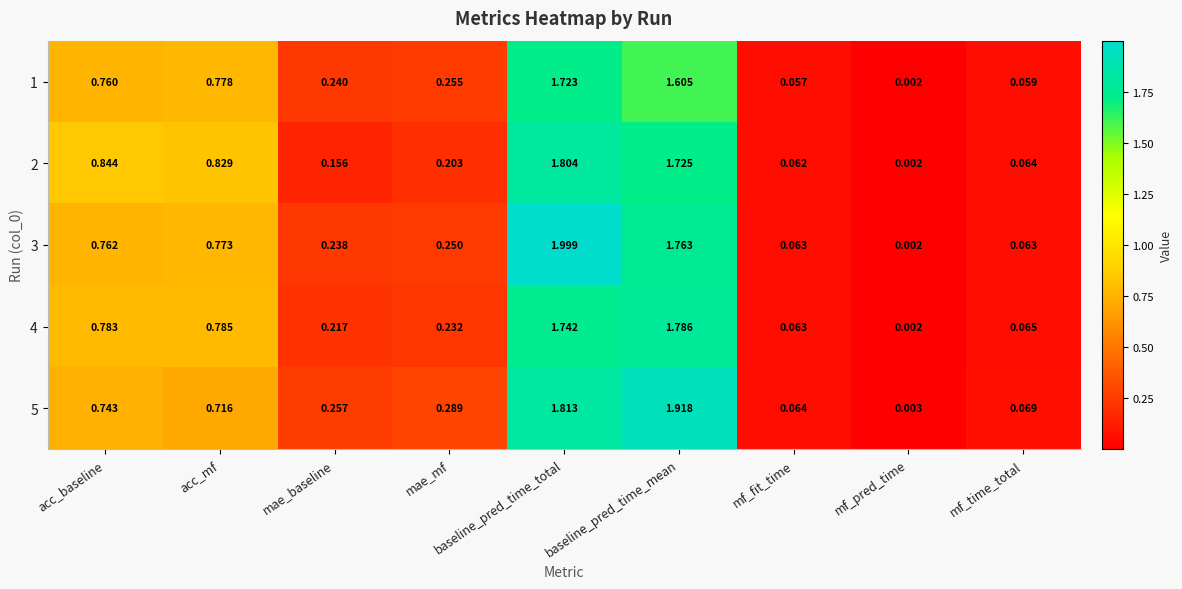

Between acc_mf and mae_mf, which series saw the biggest shift?

2